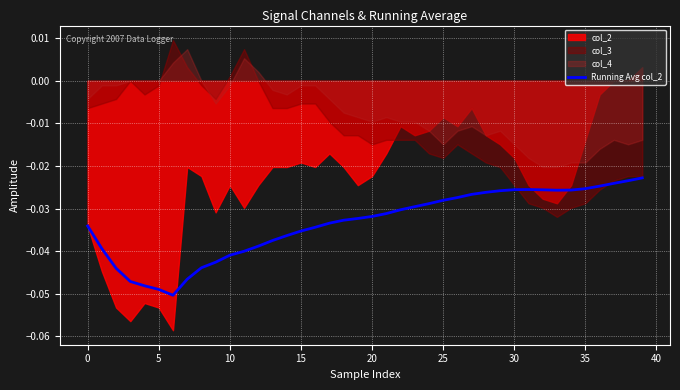

Is it true that the value at 13 is -0.0?

True